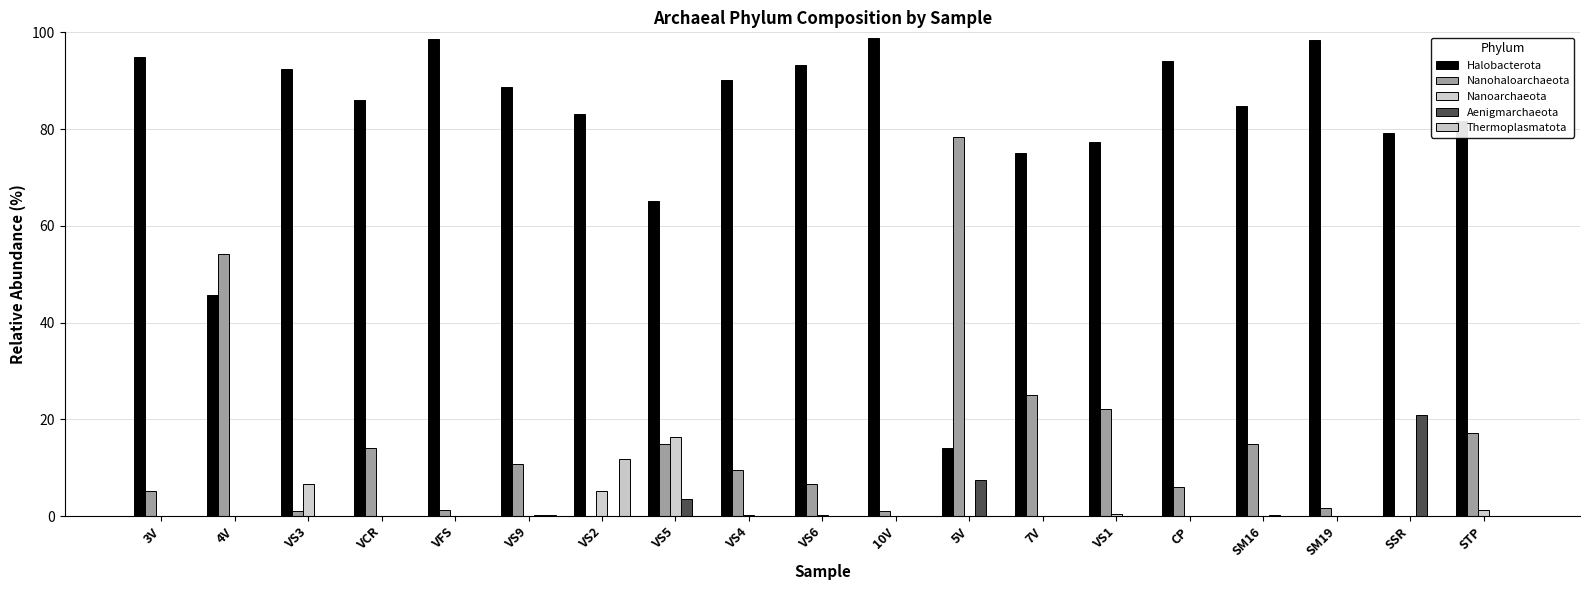

Which category has the highest value across all series?

10V